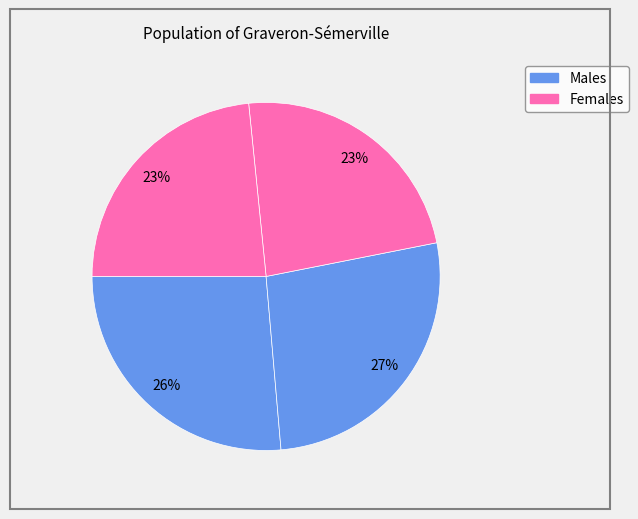

Count the number of slices in the pie.

4